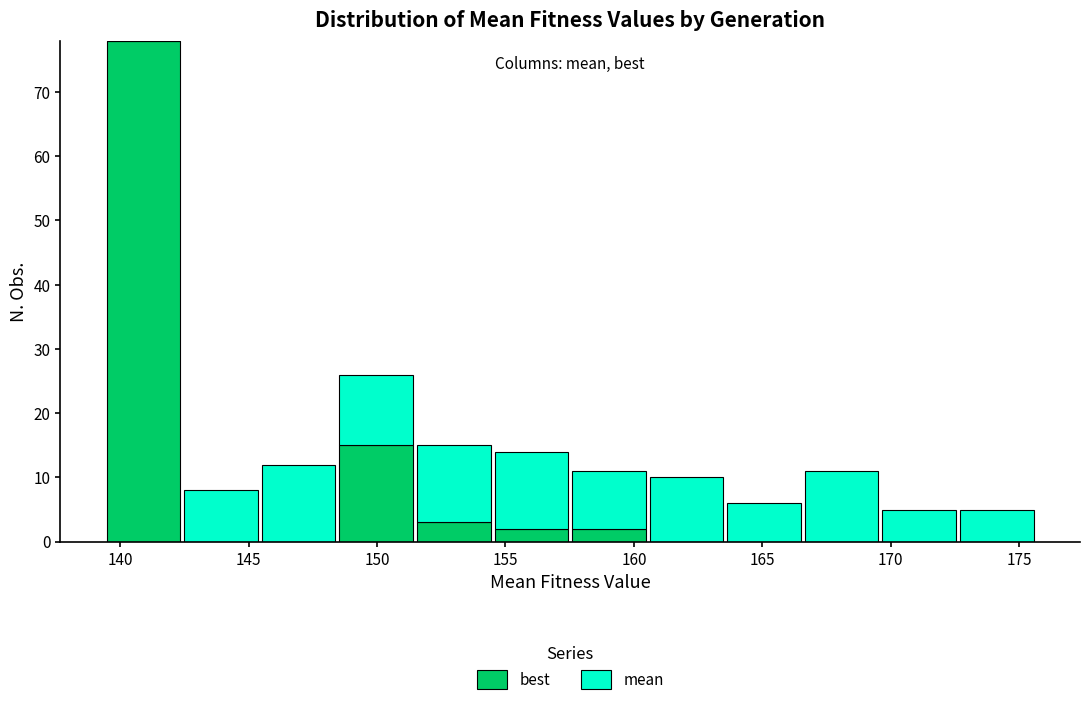

Which range on the x-axis has the tallest stacked bar (by total height)?

139.5 to 142.5